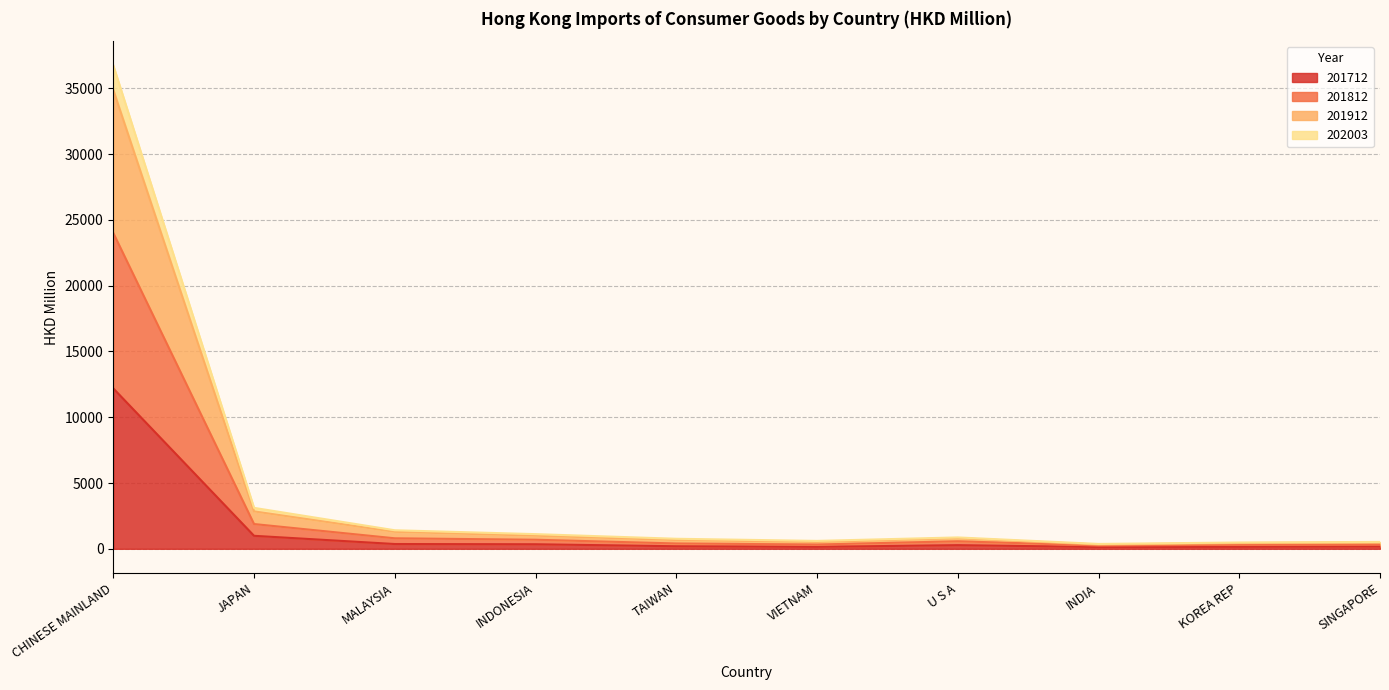

At which category is the sum across all series the highest?

CHINESE MAINLAND